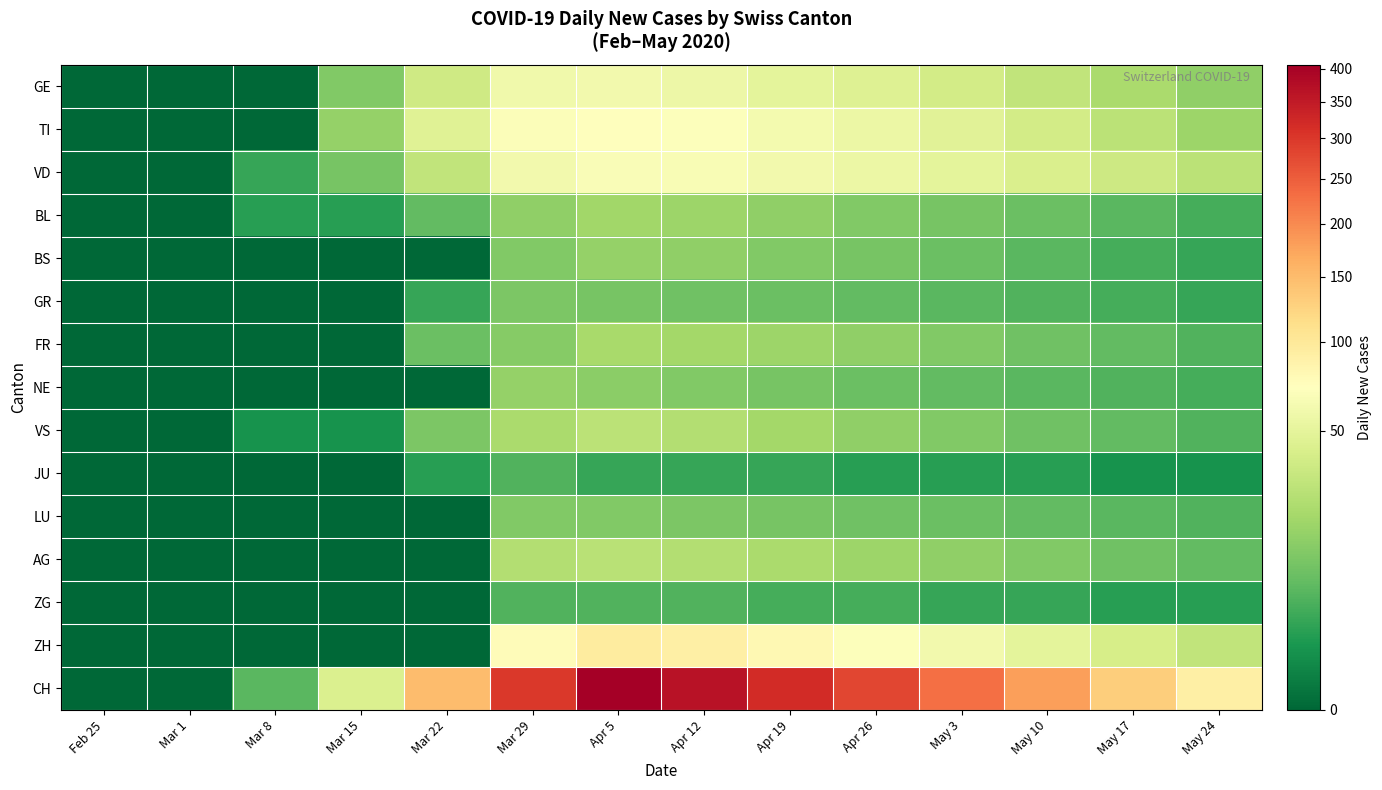

Reading right to left, transcribe all the data shown in this chart.

GE: May 24=15	May 17=22	May 10=30	May 3=38	Apr 26=45	Apr 19=50	Apr 12=57	Apr 5=61	Mar 29=59	Mar 22=36	Mar 15=12	Mar 8=0	Mar 1=0	Feb 25=0
TI: May 24=18	May 17=28	May 10=38	May 3=48	Apr 26=55	Apr 19=62	Apr 12=70	Apr 5=72	Mar 29=69	Mar 22=46	Mar 15=16	Mar 8=0	Mar 1=0	Feb 25=0
VD: May 24=28	May 17=35	May 10=42	May 3=50	Apr 26=55	Apr 19=60	Apr 12=65	Apr 5=67	Mar 29=60	Mar 22=30	Mar 15=10	Mar 8=3	Mar 1=0	Feb 25=0
BL: May 24=4	May 17=6	May 10=8	May 3=10	Apr 26=12	Apr 19=15	Apr 12=18	Apr 5=19	Mar 29=15	Mar 22=7	Mar 15=2	Mar 8=2	Mar 1=0	Feb 25=0
BS: May 24=3	May 17=4	May 10=6	May 3=8	Apr 26=10	Apr 19=12	Apr 12=15	Apr 5=16	Mar 29=12	Mar 22=0	Mar 15=0	Mar 8=0	Mar 1=0	Feb 25=0
GR: May 24=3	May 17=4	May 10=5	May 3=6	Apr 26=7	Apr 19=8	Apr 12=9	Apr 5=10	Mar 29=11	Mar 22=3	Mar 15=0	Mar 8=0	Mar 1=0	Feb 25=0
FR: May 24=5	May 17=7	May 10=9	May 3=12	Apr 26=15	Apr 19=18	Apr 12=20	Apr 5=21	Mar 29=13	Mar 22=8	Mar 15=0	Mar 8=0	Mar 1=0	Feb 25=0
NE: May 24=4	May 17=5	May 10=6	May 3=7	Apr 26=8	Apr 19=10	Apr 12=12	Apr 5=14	Mar 29=16	Mar 22=0	Mar 15=0	Mar 8=0	Mar 1=0	Feb 25=0
VS: May 24=5	May 17=7	May 10=9	May 3=12	Apr 26=15	Apr 19=20	Apr 12=25	Apr 5=28	Mar 29=22	Mar 22=11	Mar 15=1	Mar 8=1	Mar 1=0	Feb 25=0
JU: May 24=1	May 17=1	May 10=2	May 3=2	Apr 26=2	Apr 19=3	Apr 12=3	Apr 5=3	Mar 29=5	Mar 22=2	Mar 15=0	Mar 8=0	Mar 1=0	Feb 25=0
LU: May 24=5	May 17=6	May 10=7	May 3=8	Apr 26=9	Apr 19=10	Apr 12=11	Apr 5=12	Mar 29=12	Mar 22=0	Mar 15=0	Mar 8=0	Mar 1=0	Feb 25=0
AG: May 24=7	May 17=9	May 10=12	May 3=15	Apr 26=18	Apr 19=22	Apr 12=25	Apr 5=27	Mar 29=25	Mar 22=0	Mar 15=0	Mar 8=0	Mar 1=0	Feb 25=0
ZG: May 24=2	May 17=2	May 10=3	May 3=3	Apr 26=4	Apr 19=4	Apr 12=5	Apr 5=5	Mar 29=5	Mar 22=0	Mar 15=0	Mar 8=0	Mar 1=0	Feb 25=0
ZH: May 24=30	May 17=40	May 10=50	May 3=60	Apr 26=70	Apr 19=80	Apr 12=90	Apr 5=95	Mar 29=76	Mar 22=0	Mar 15=0	Mar 8=0	Mar 1=0	Feb 25=0
CH: May 24=90	May 17=130	May 10=180	May 3=230	Apr 26=280	Apr 19=320	Apr 12=367	Apr 5=406	Mar 29=300	Mar 22=149	Mar 15=43	Mar 8=6	Mar 1=0	Feb 25=0